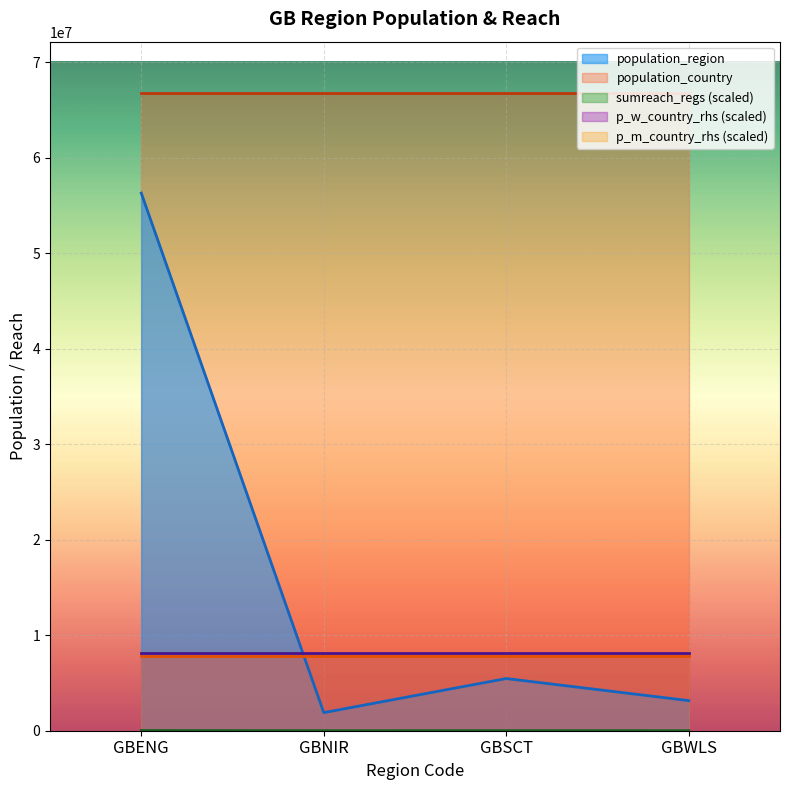

True or false: population_country and sumreach_regs intersect in this chart.

False